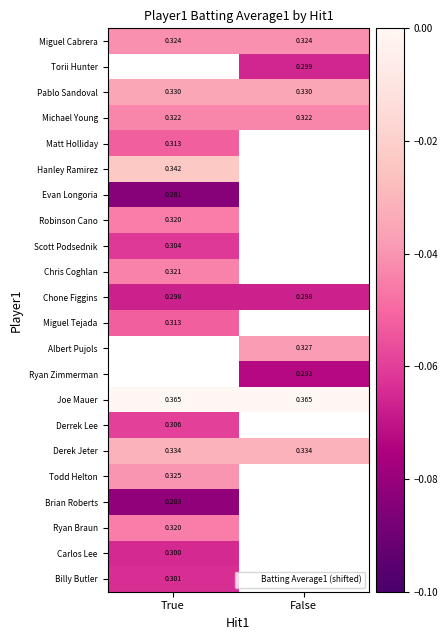

Which series has the largest total across all categories?

Joe Mauer